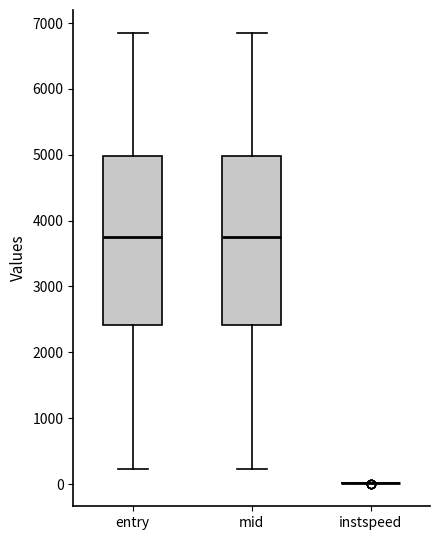

Where is the upper edge of the box for entry on the y-axis? The values are not printed on the chart, so give them approximately, as read against the axis.

5000